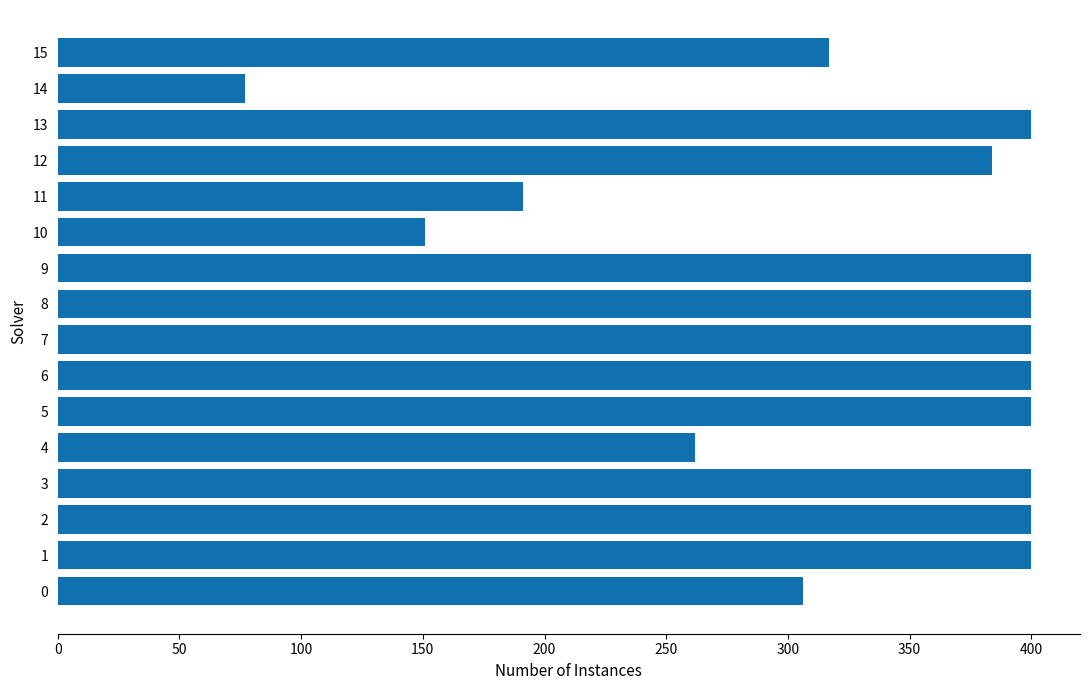

Approximately how many times larger is the value at 12 compared to 9?

1.0